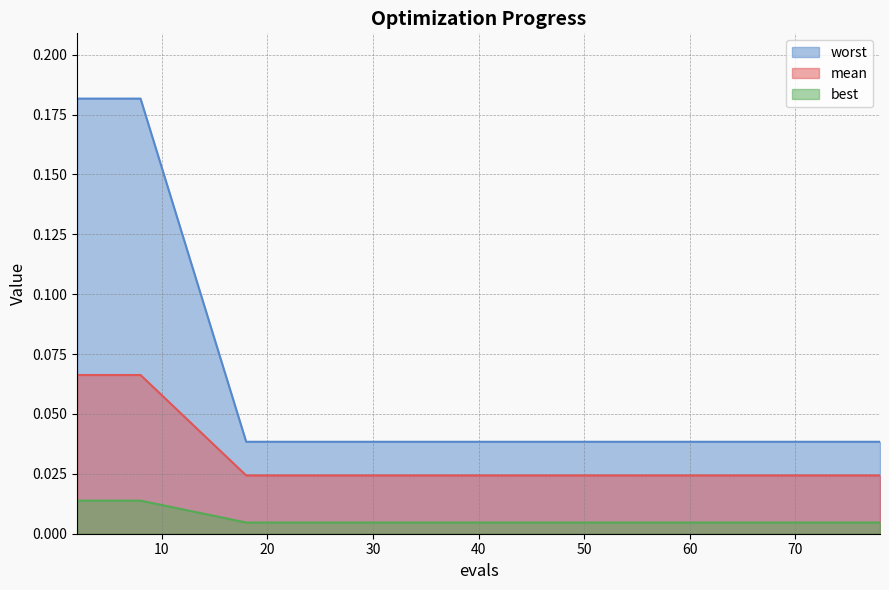

True or false: worst has more than 1 interior local peaks.

False